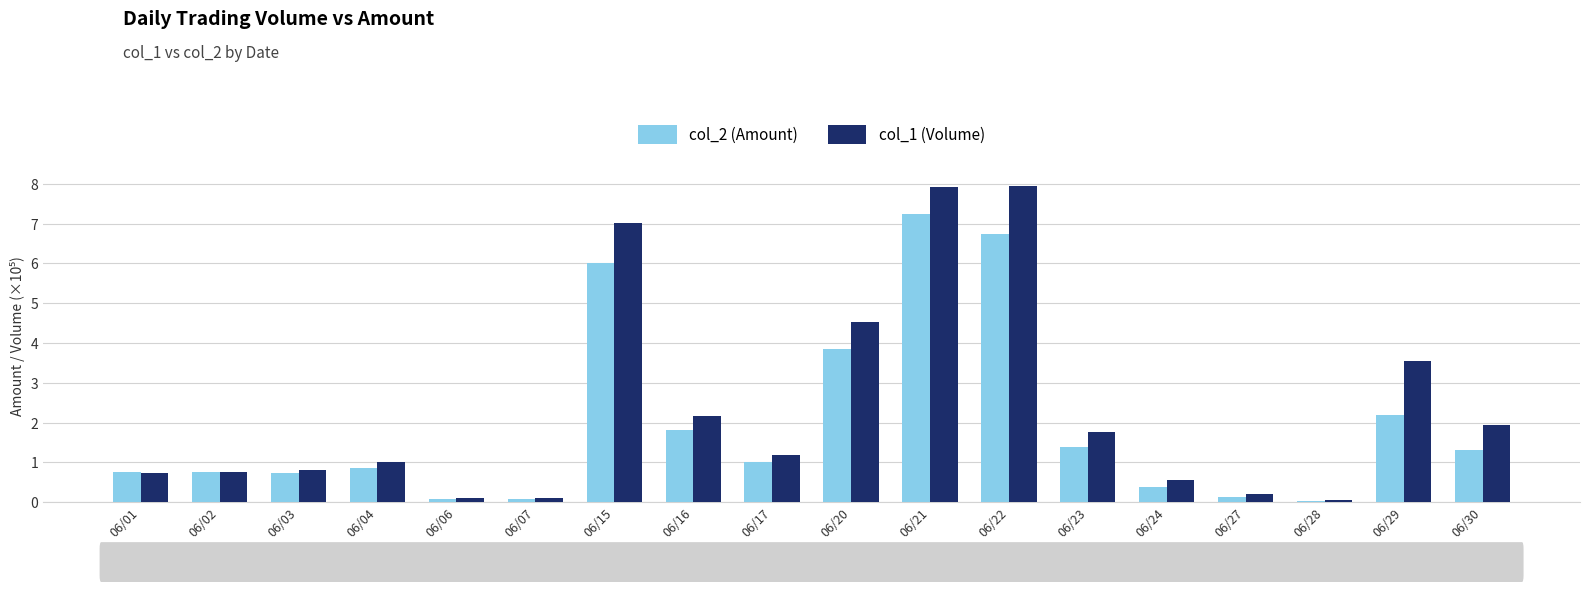

The col_2 (Amount) series shows 1.8 at 06/16. True or false?

True